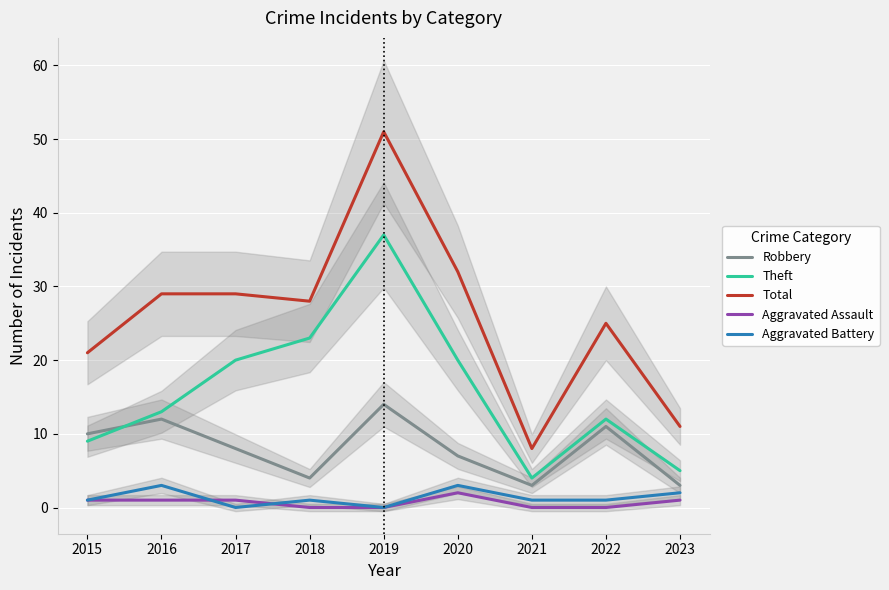

What are all the series names shown in the legend?

Robbery, Theft, Total, Aggravated Assault, Aggravated Battery